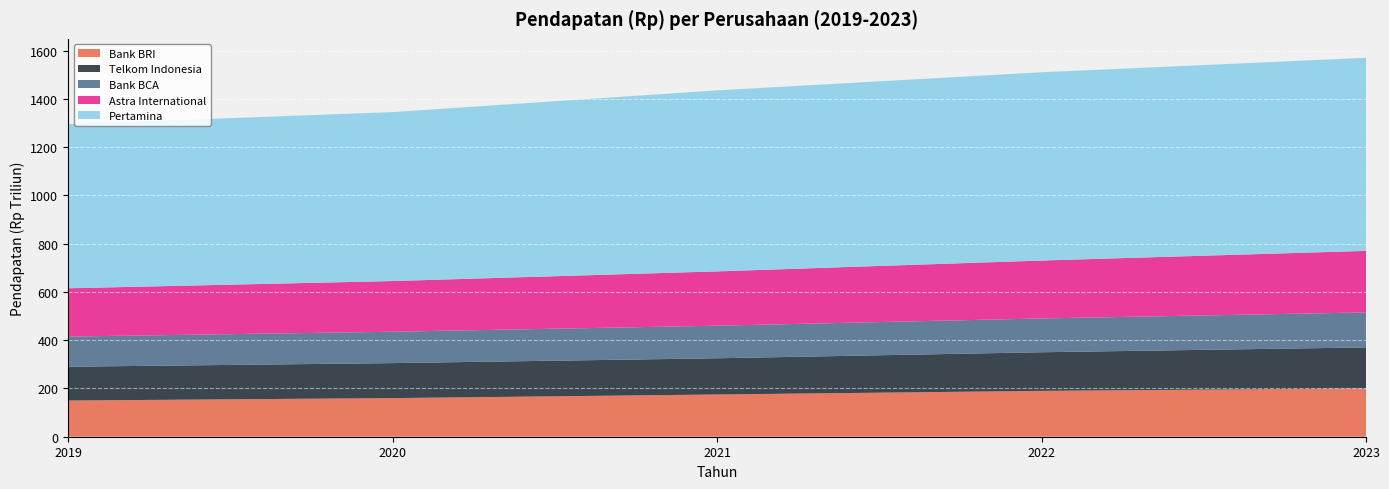

Reading right to left, what are all the values shown in this chart?

Bank BRI: 2023=200000000000000	2022=190000000000000	2021=175000000000000	2020=160000000000000	2019=150000000000000
Telkom Indonesia: 2023=170000000000000	2022=160000000000000	2021=150000000000000	2020=145000000000000	2019=140000000000000
Bank BCA: 2023=145000000000000	2022=140000000000000	2021=135000000000000	2020=130000000000000	2019=125000000000000
Astra International: 2023=255000000000000	2022=240000000000000	2021=225000000000000	2020=210000000000000	2019=200000000000000
Pertamina: 2023=800000000000000	2022=780000000000000	2021=750000000000000	2020=700000000000000	2019=680000000000000